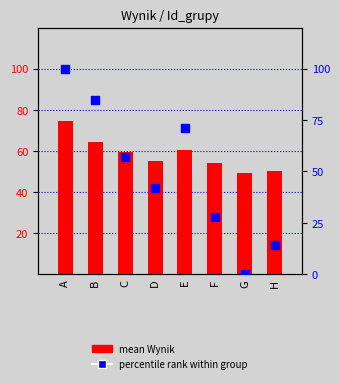

Which series has the widest spread of Y values?

percentile rank within group